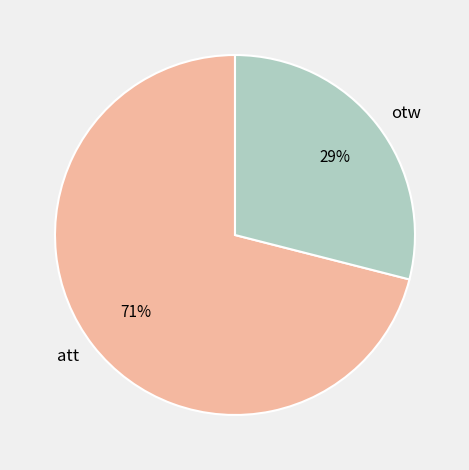

Is there any slice that represents more than half of the pie?

Yes